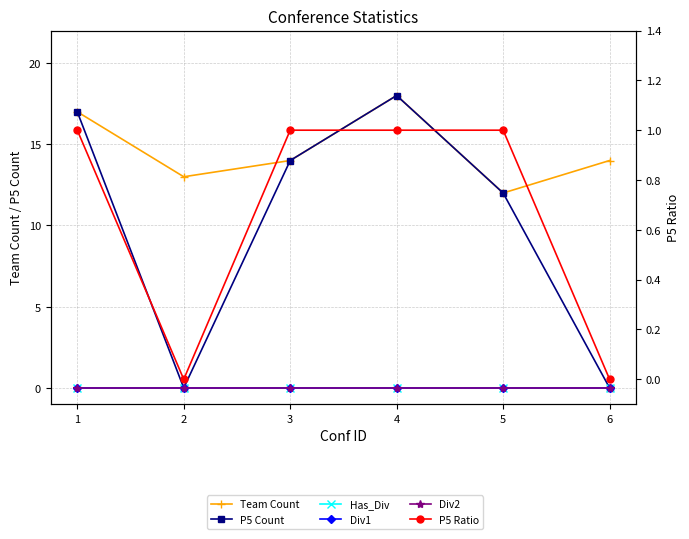

At which category does the chart reach its peak across all series?

4